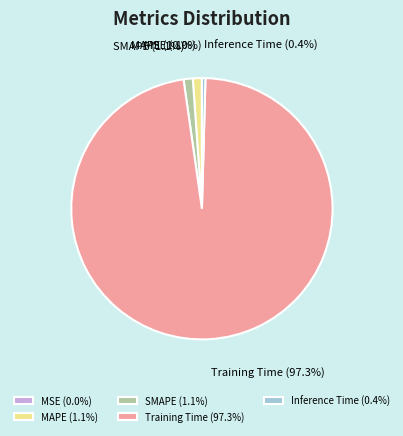

Which category has the biggest portion of the pie?

Training Time